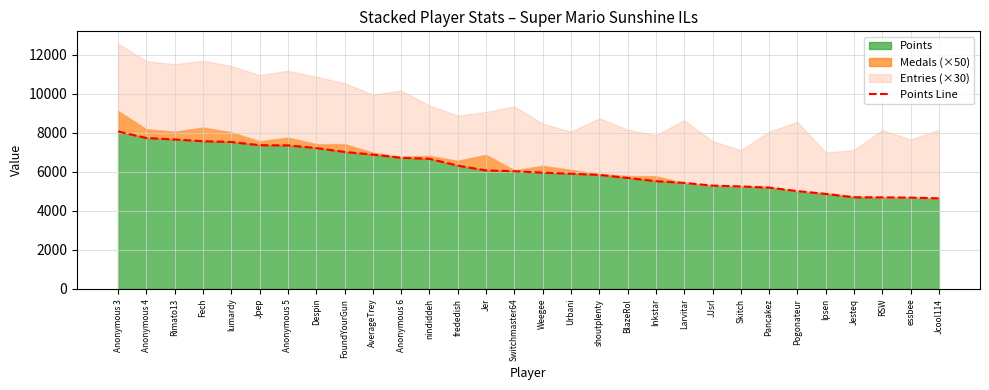

List the labels in order of value, largest first.

Anonymous 3, Anonymous 4, Rimato13, Fech, lumardy, Jpep, Anonymous 5, Despin, FoundYourGun, AverageTrey, Anonymous 6, nindiddeh, frededish, Jer, Switchmaster64, Weegee, Urbani, shoutplenty, BlazeRol, Inkstar, Larvitar, JJsrl, Skitch, Pancakez, Pogonateur, Ipsen, Jesteq, RSW, essbee, Jcool114